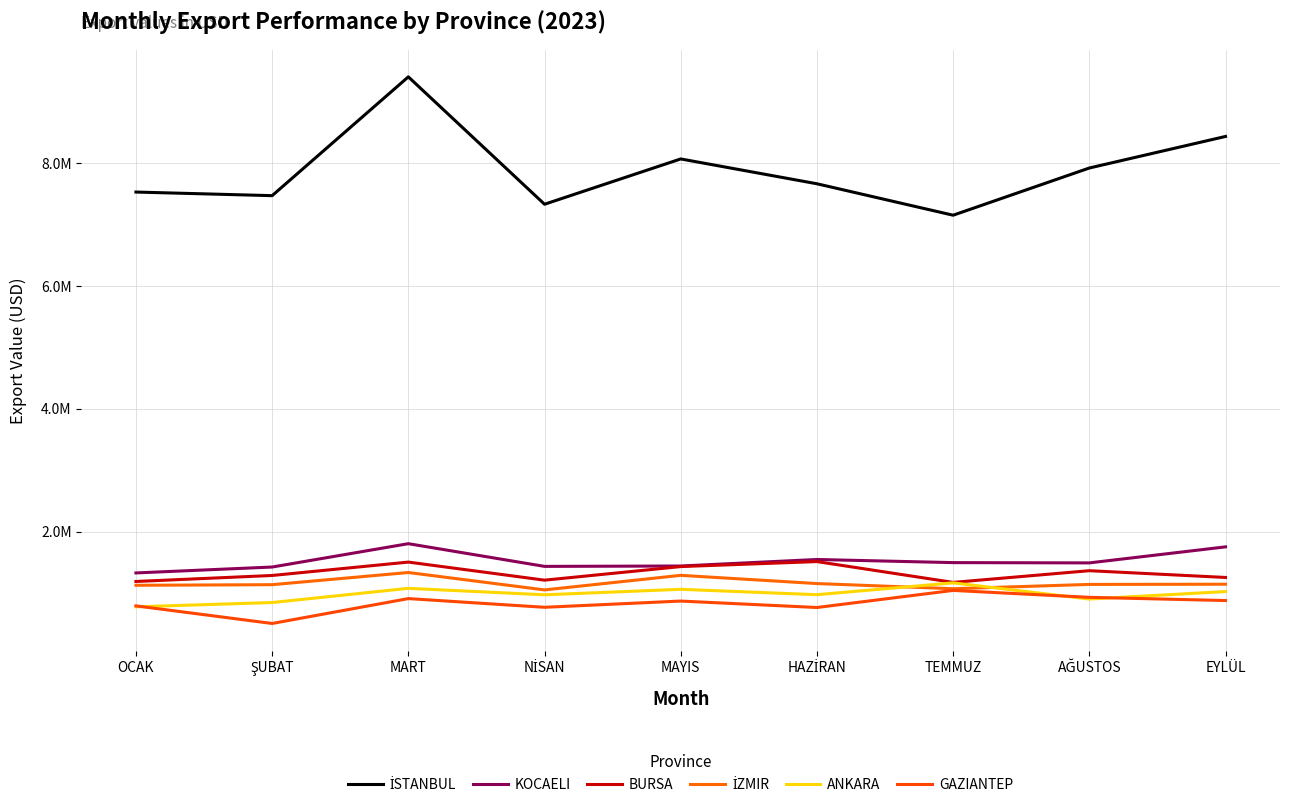

Is this an area chart (filled region under the line)?

No